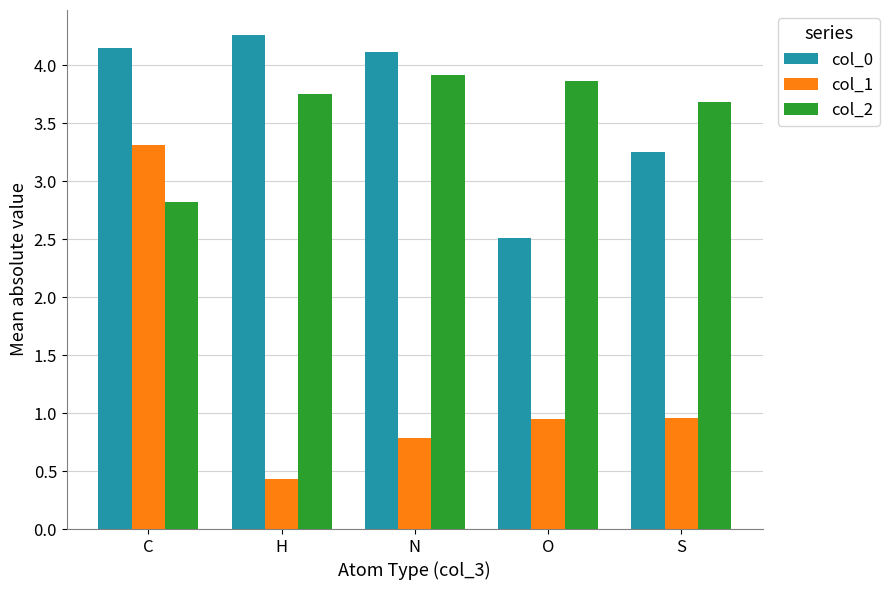

Count the number of categories in the chart.

5